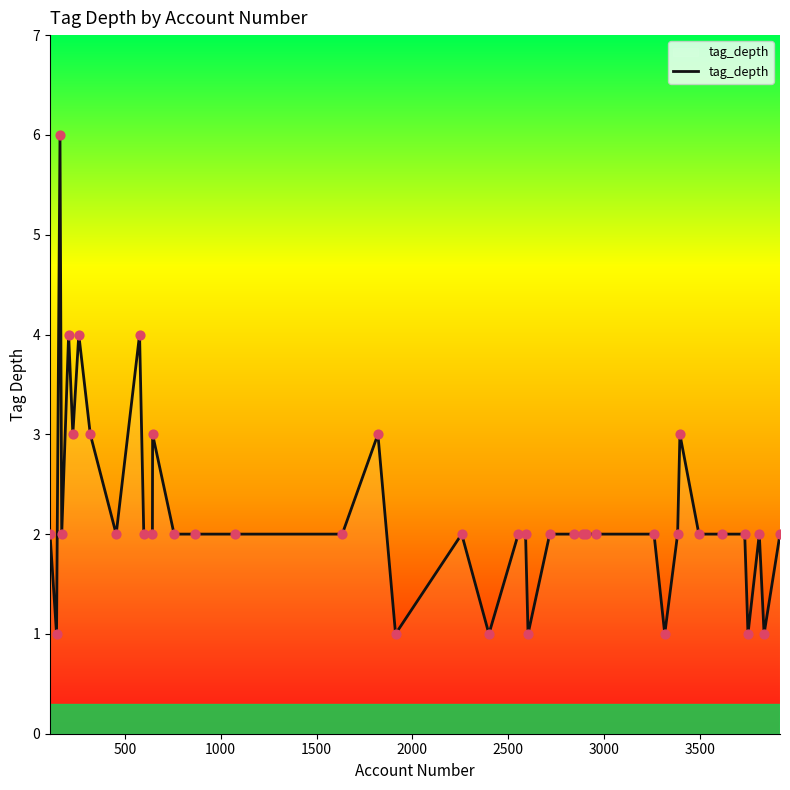

What is the maximum value shown in the chart?

6